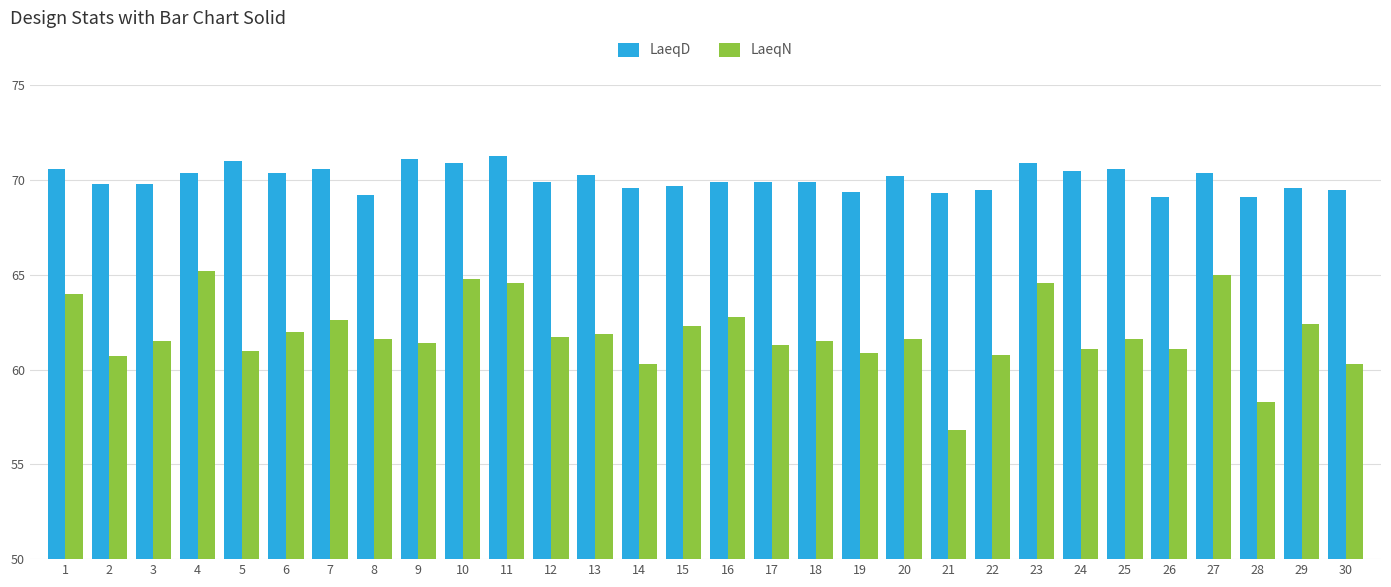

What value does the LaeqN series have at 23?

64.6